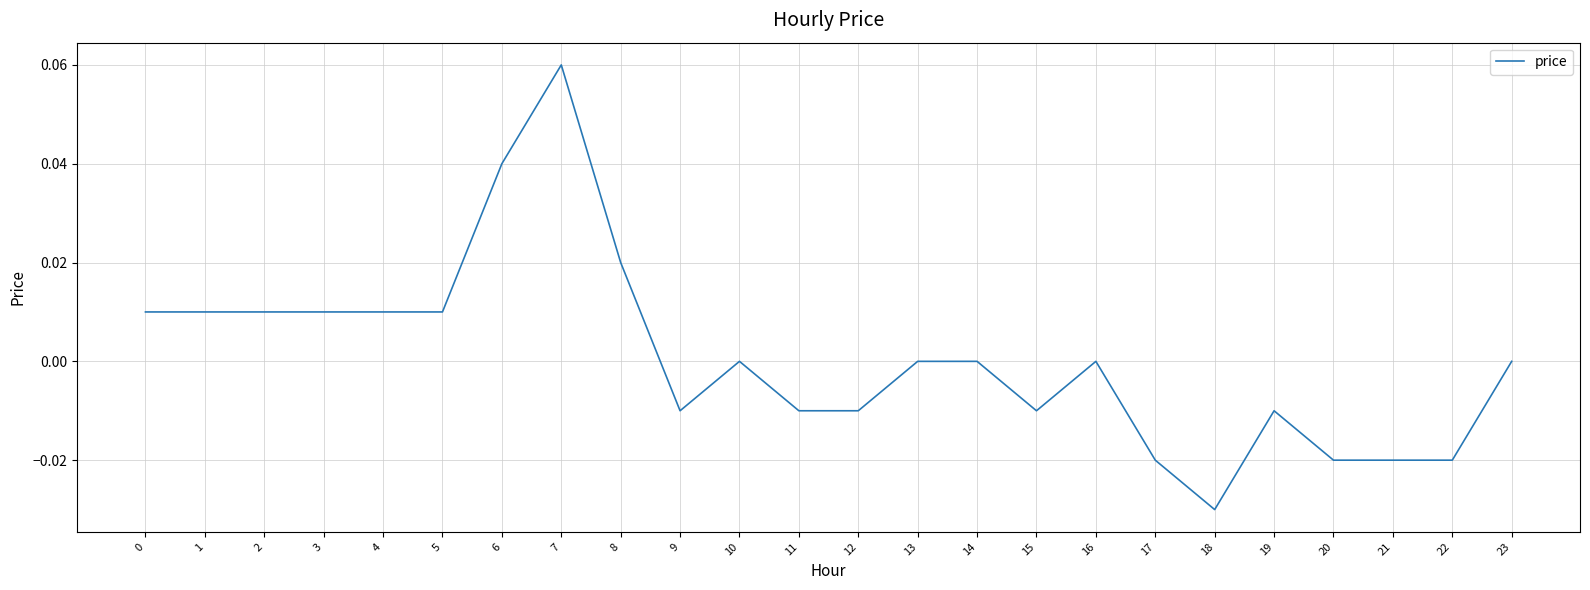

Which label corresponds to the largest value in the chart?

7